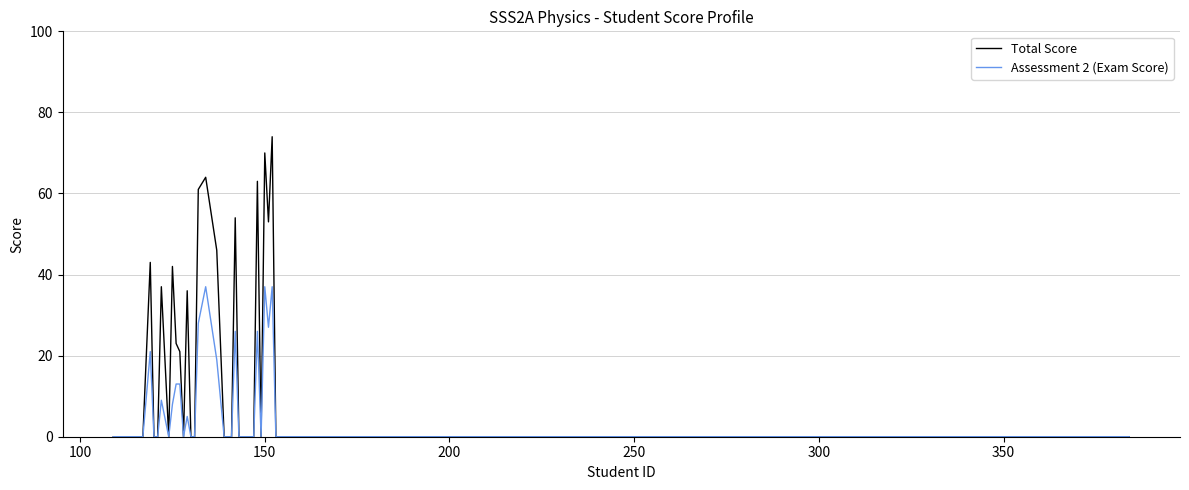

Which series has the largest total across all categories?

Total Score